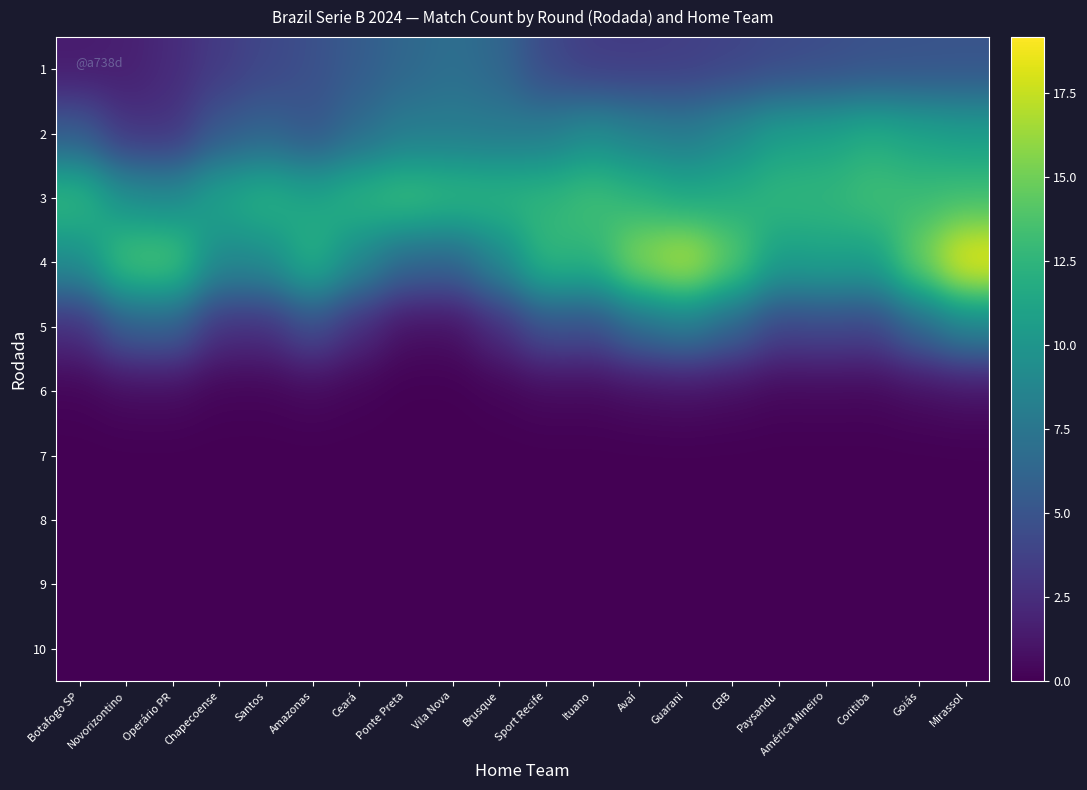

Reading left to right, extract all data points from this chart.

1: Botafogo SP=1.4	Novorizontino=1.7	Operário PR=2.3	Chapecoense=3.3	Santos=4.1	Amazonas=4.7	Ceará=5.6	Ponte Preta=6.4	Vila Nova=7.0	Brusque=6.4	Sport Recife=4.2	Ituano=3.4	Avaí=3.4	Guarani=3.5	CRB=3.9	Paysandu=4.3	América Mineiro=4.5	Coritiba=4.8	Goiás=4.9	Mirassol=5.0
2: Botafogo SP=5.5	Novorizontino=2.9	Operário PR=2.8	Chapecoense=5.4	Santos=6.1	Amazonas=5.1	Ceará=6.7	Ponte Preta=8.0	Vila Nova=8.0	Brusque=7.9	Sport Recife=8.1	Ituano=9.3	Avaí=8.4	Guarani=8.0	CRB=9.2	Paysandu=10.8	América Mineiro=11.1	Coritiba=11.9	Goiás=11.2	Mirassol=10.8
3: Botafogo SP=12.9	Novorizontino=9.6	Operário PR=9.1	Chapecoense=11.3	Santos=12.4	Amazonas=11.3	Ceará=12.6	Ponte Preta=13.4	Vila Nova=12.9	Brusque=12.6	Sport Recife=12.6	Ituano=13.4	Avaí=12.4	Guarani=11.5	CRB=11.9	Paysandu=12.7	América Mineiro=12.6	Coritiba=13.4	Goiás=13.0	Mirassol=13.3
4: Botafogo SP=9.4	Novorizontino=13.9	Operário PR=14.1	Chapecoense=9.0	Santos=9.3	Amazonas=12.4	Ceará=9.0	Ponte Preta=6.4	Vila Nova=6.1	Brusque=8.9	Sport Recife=12.9	Ituano=12.4	Avaí=16.1	Guarani=17.6	CRB=14.6	Paysandu=10.7	América Mineiro=11.1	Coritiba=10.7	Goiás=15.1	Mirassol=19.2
5: Botafogo SP=2.5	Novorizontino=5.7	Operário PR=5.9	Chapecoense=2.6	Santos=2.6	Amazonas=4.5	Ceará=2.4	Ponte Preta=0.8	Vila Nova=0.7	Brusque=2.4	Sport Recife=4.8	Ituano=4.5	Avaí=6.8	Guarani=7.8	CRB=6.2	Paysandu=3.8	América Mineiro=4.1	Coritiba=3.8	Goiás=6.3	Mirassol=8.5
6: Botafogo SP=0.2	Novorizontino=0.5	Operário PR=0.6	Chapecoense=0.2	Santos=0.2	Amazonas=0.4	Ceará=0.2	Ponte Preta=0.0	Vila Nova=0.0	Brusque=0.2	Sport Recife=0.4	Ituano=0.4	Avaí=0.6	Guarani=0.7	CRB=0.6	Paysandu=0.3	América Mineiro=0.4	Coritiba=0.3	Goiás=0.6	Mirassol=0.8
7: Botafogo SP=0.0	Novorizontino=0.0	Operário PR=0.0	Chapecoense=0.0	Santos=0.0	Amazonas=0.0	Ceará=0.0	Ponte Preta=0.0	Vila Nova=0.0	Brusque=0.0	Sport Recife=0.0	Ituano=0.0	Avaí=0.0	Guarani=0.0	CRB=0.0	Paysandu=0.0	América Mineiro=0.0	Coritiba=0.0	Goiás=0.0	Mirassol=0.0
8: Botafogo SP=0.0	Novorizontino=0.0	Operário PR=0.0	Chapecoense=0.0	Santos=0.0	Amazonas=0.0	Ceará=0.0	Ponte Preta=0.0	Vila Nova=0.0	Brusque=0.0	Sport Recife=0.0	Ituano=0.0	Avaí=0.0	Guarani=0.0	CRB=0.0	Paysandu=0.0	América Mineiro=0.0	Coritiba=0.0	Goiás=0.0	Mirassol=0.0
9: Botafogo SP=0.0	Novorizontino=0.0	Operário PR=0.0	Chapecoense=0.0	Santos=0.0	Amazonas=0.0	Ceará=0.0	Ponte Preta=0.0	Vila Nova=0.0	Brusque=0.0	Sport Recife=0.0	Ituano=0.0	Avaí=0.0	Guarani=0.0	CRB=0.0	Paysandu=0.0	América Mineiro=0.0	Coritiba=0.0	Goiás=0.0	Mirassol=0.0
10: Botafogo SP=0.0	Novorizontino=0.0	Operário PR=0.0	Chapecoense=0.0	Santos=0.0	Amazonas=0.0	Ceará=0.0	Ponte Preta=0.0	Vila Nova=0.0	Brusque=0.0	Sport Recife=0.0	Ituano=0.0	Avaí=0.0	Guarani=0.0	CRB=0.0	Paysandu=0.0	América Mineiro=0.0	Coritiba=0.0	Goiás=0.0	Mirassol=0.0